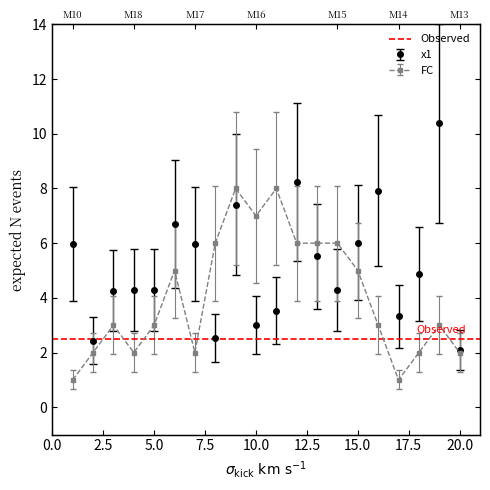

Reading left to right, extract all data points from this chart.

x1: 1=6.0	2=2.4	3=4.3	4=4.3	5=4.3	6=6.7	7=6.0	8=2.5	9=7.4	10=3.0	11=3.5	12=8.2	13=5.5	14=4.3	15=6.0	16=7.9	17=3.3	18=4.9	19=10.4	20=2.1
FC: 1=1.0	2=2.0	3=3.0	4=2.0	5=3.0	6=5.0	7=2.0	8=6.0	9=8.0	10=7.0	11=8.0	12=6.0	13=6.0	14=6.0	15=5.0	16=3.0	17=1.0	18=2.0	19=3.0	20=2.0